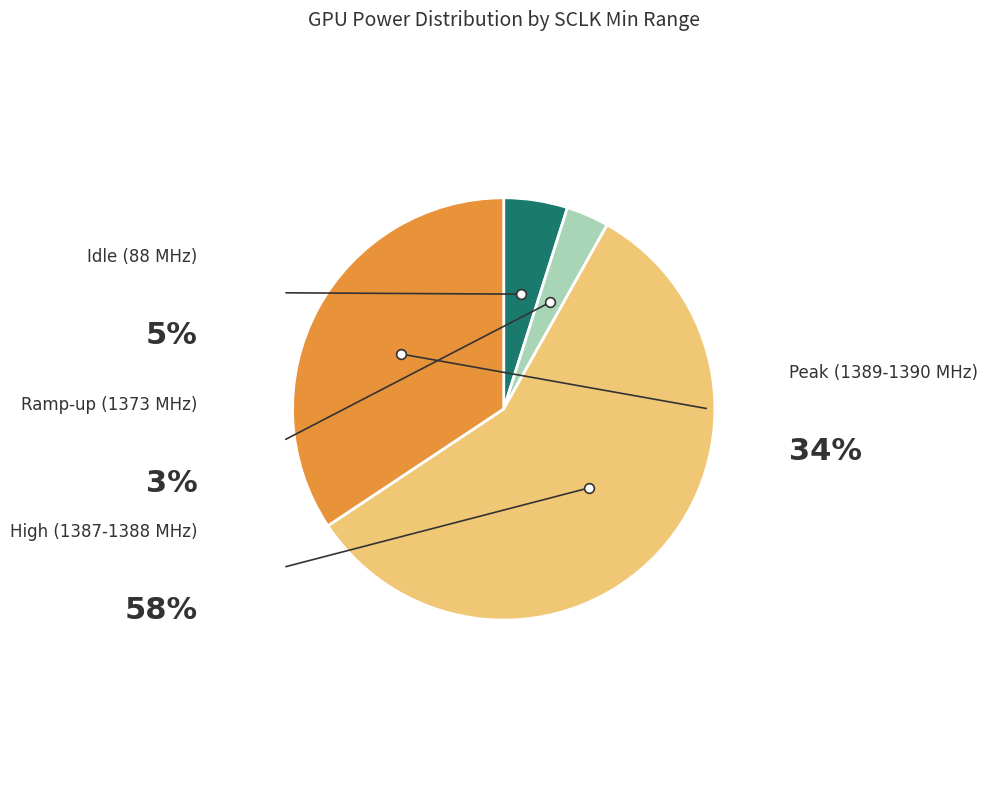

Does any single category account for the majority?

Yes